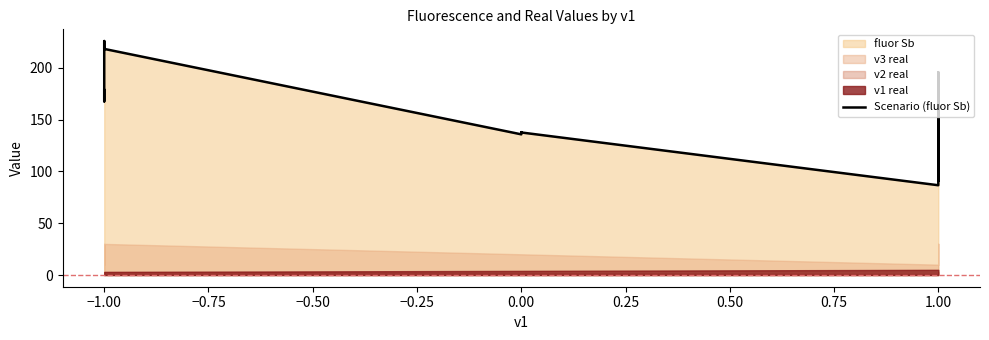

How many lines are shown in the chart?

1